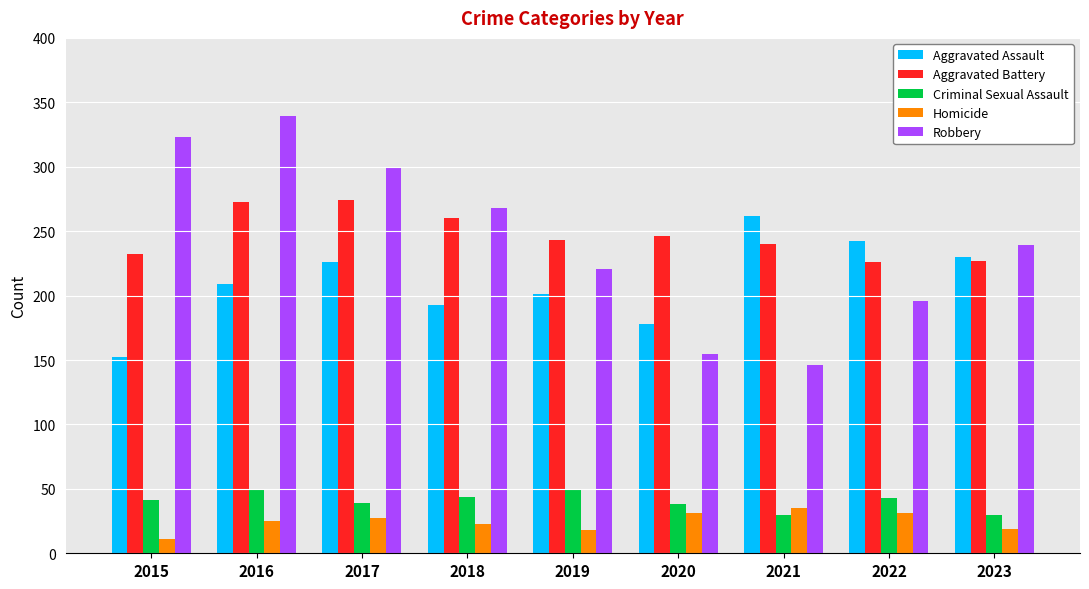

What is the total value across all series at 2019?

732